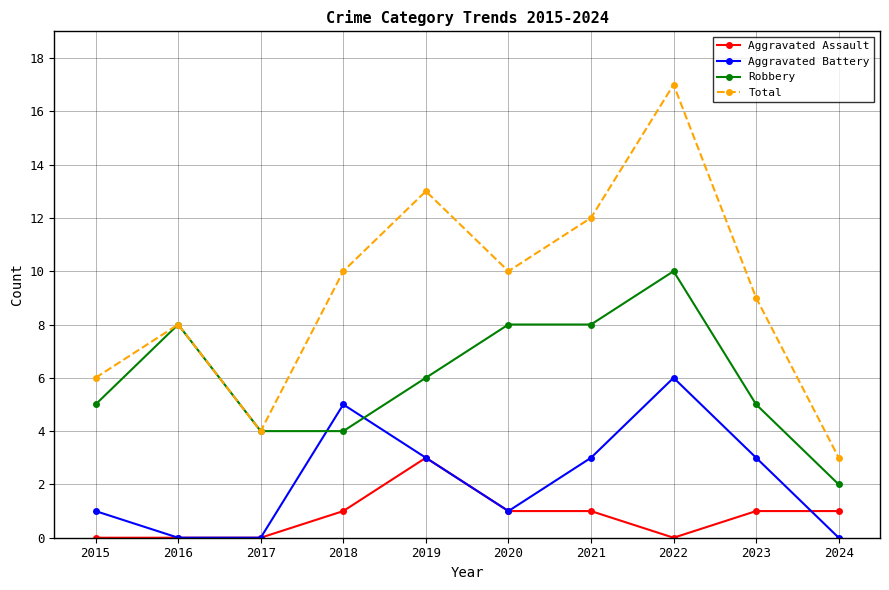

Reading left to right, transcribe all the data shown in this chart.

Aggravated Assault: 0	0	0	1	3	1	1	0	1	1
Aggravated Battery: 1	0	0	5	3	1	3	6	3	0
Robbery: 5	8	4	4	6	8	8	10	5	2
Total: 6	8	4	10	13	10	12	17	9	3